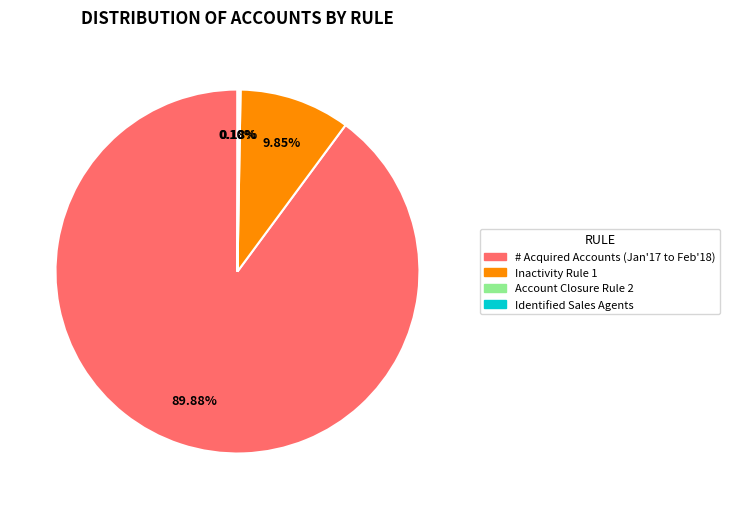

What percentage is the # Acquired Accounts (Jan'17 to Feb'18) slice, to the nearest percent?

90%